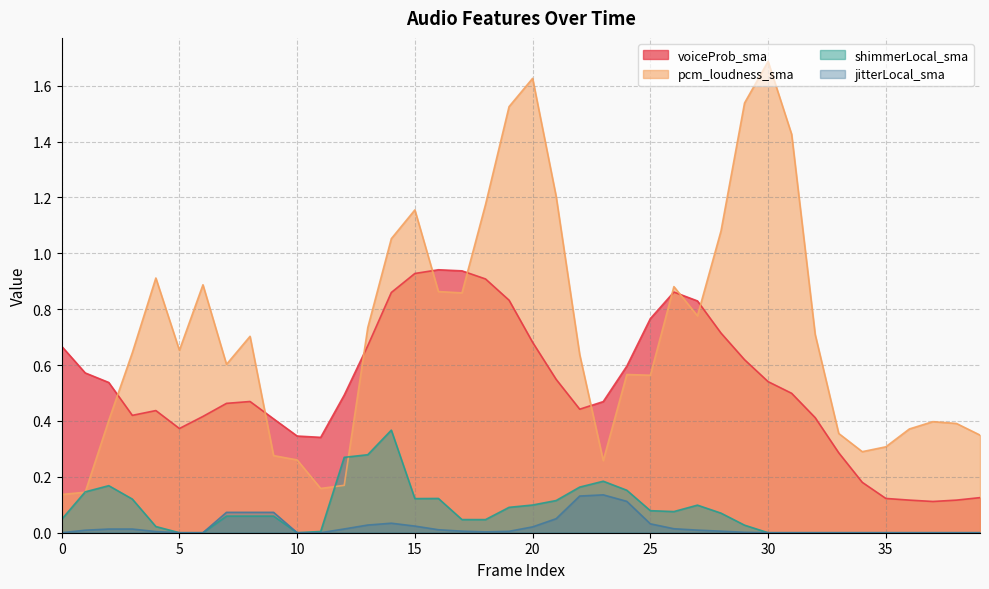

True or false: voiceProb_sma has a value of 0.4 at 24.

False